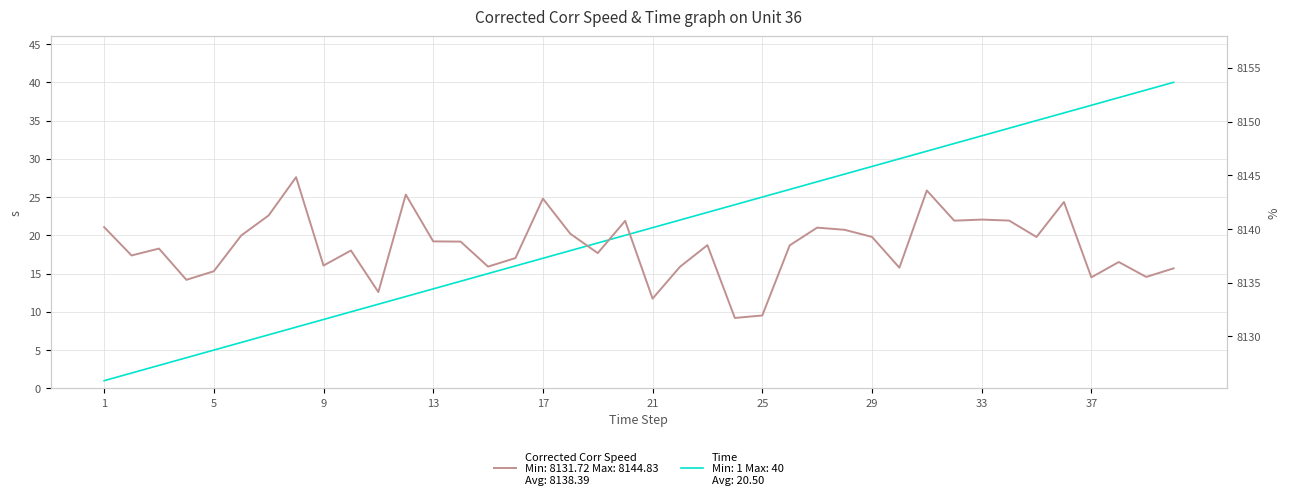

What is the value of the Time point at the 40th from the left?

40.0